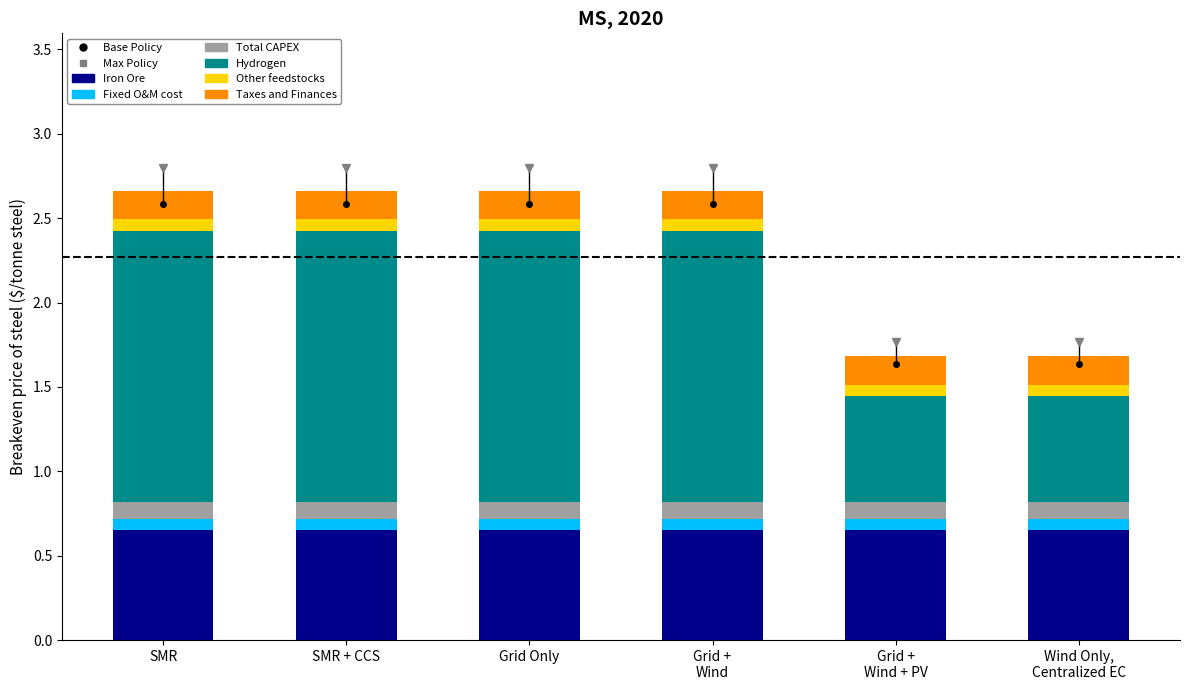

What is the sum of all Iron Ore values?

3.9